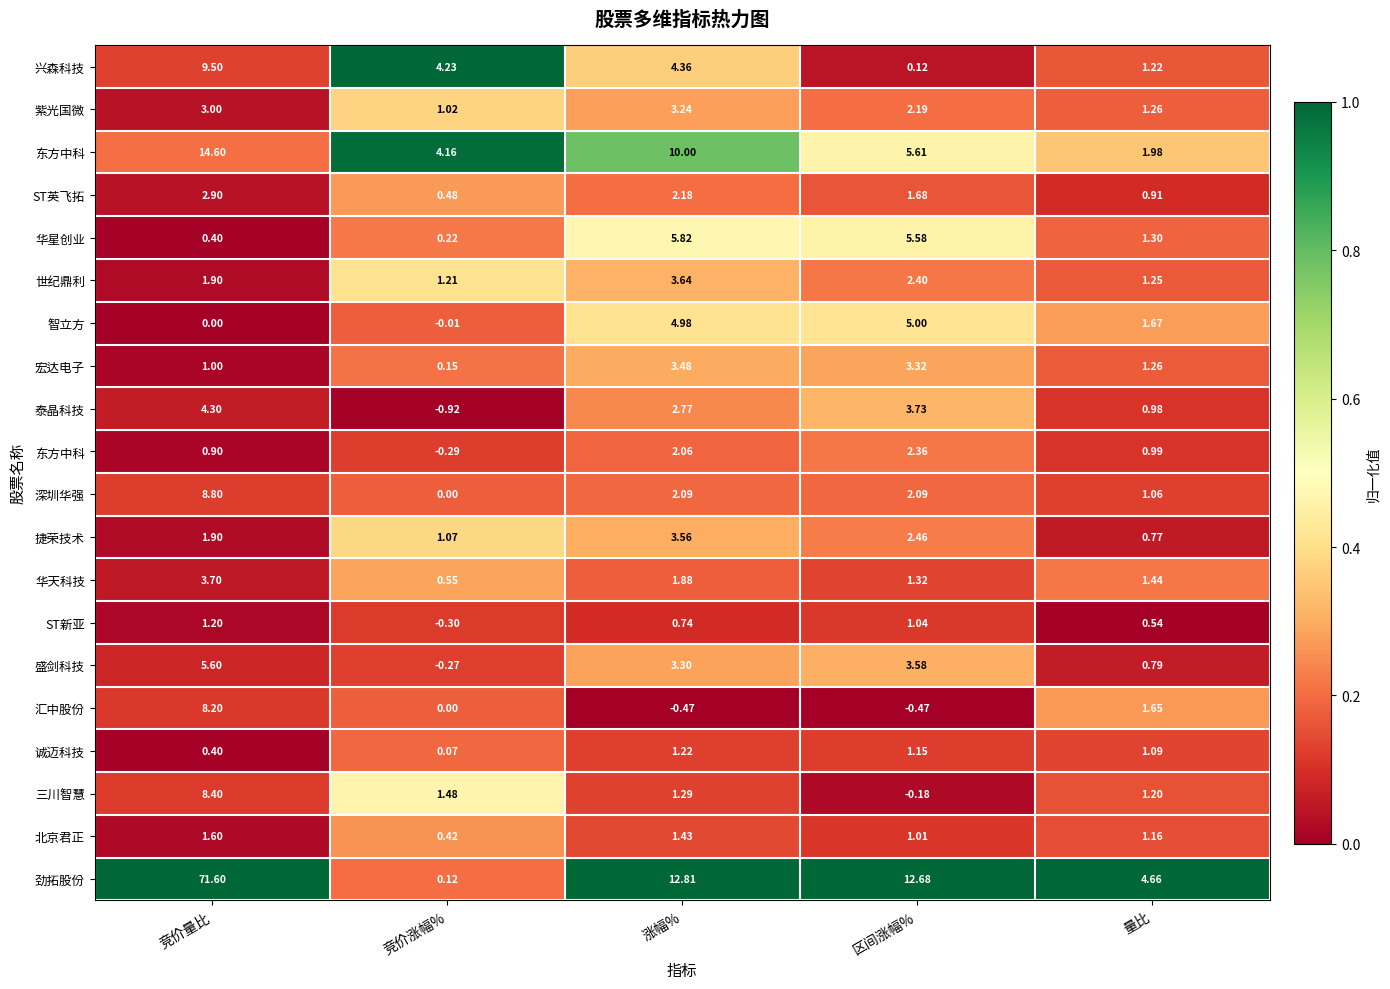

Between 区间涨幅% and 竞价量比, which is larger?

竞价量比